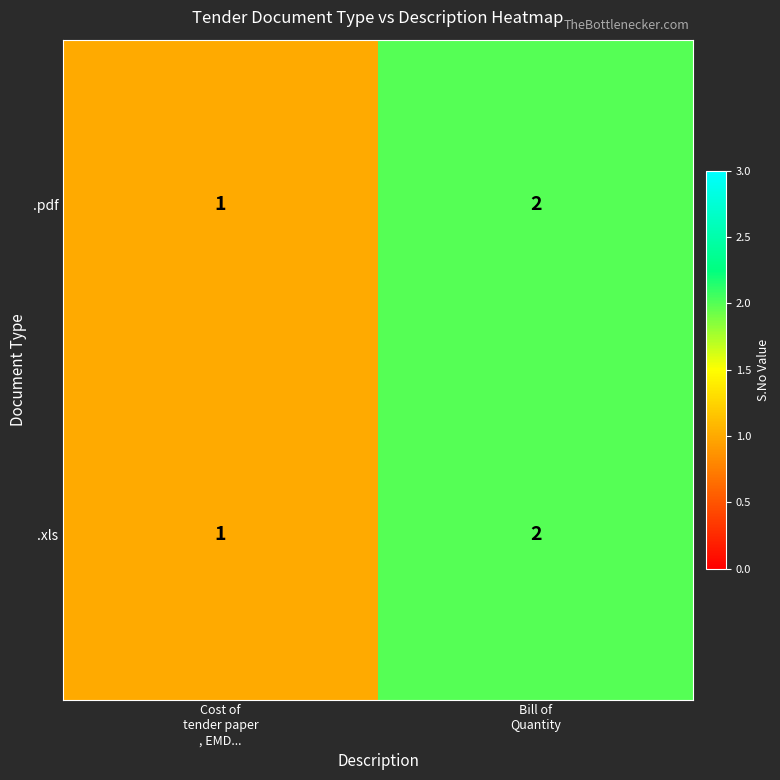

How many data points does each series have?

2